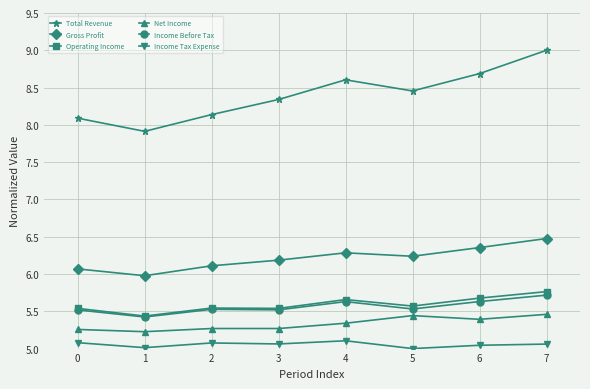

True or false: Income Tax Expense and Income Before Tax cross at least once.

False